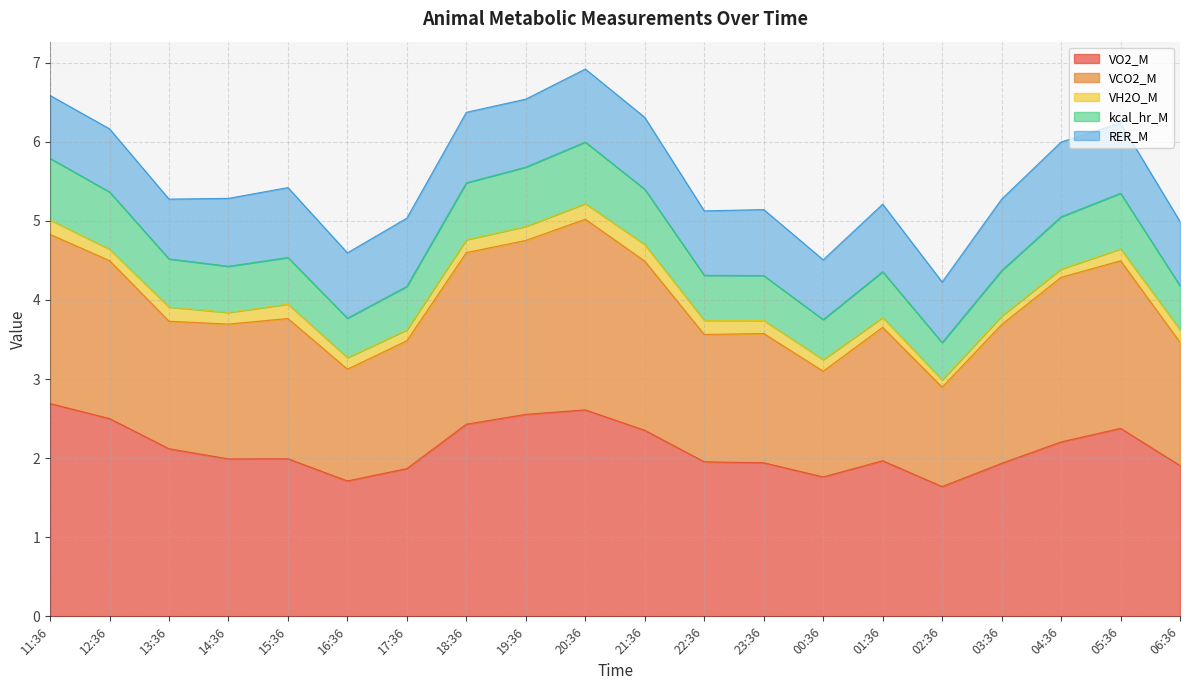

What is the lowest value of the VO2_M series?

1.6